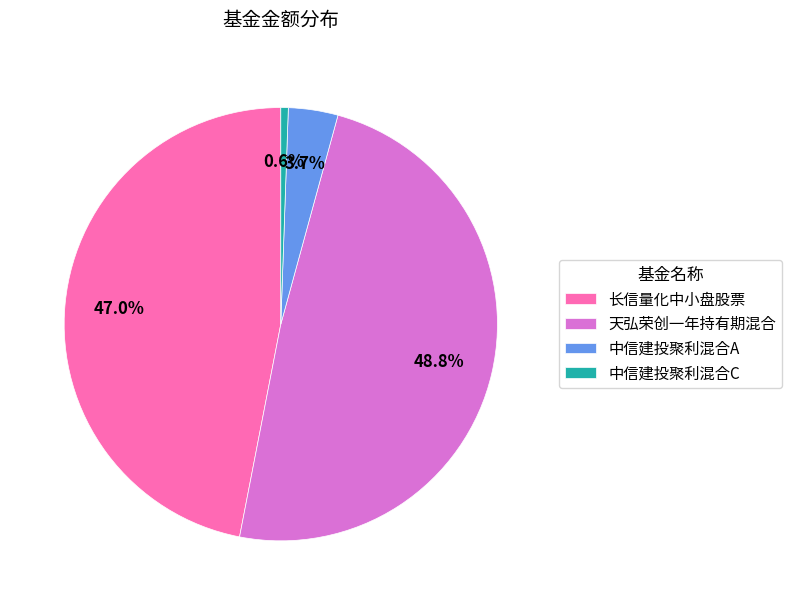

Which slice is the smallest?

中信建投聚利混合C